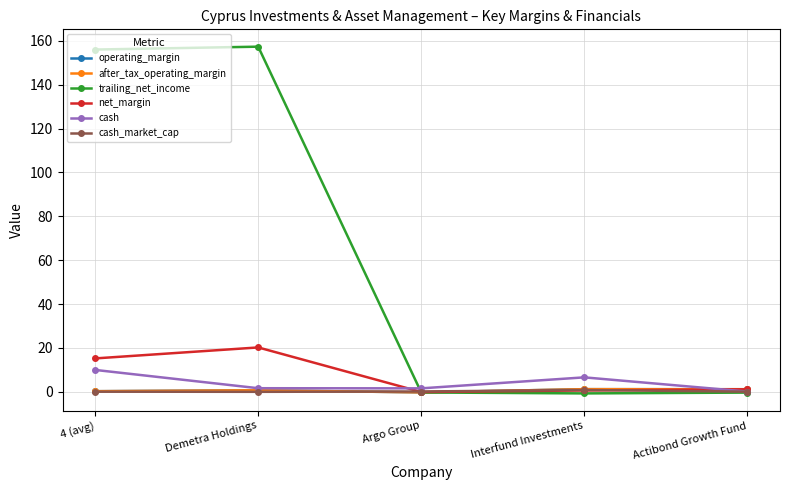

What is the greatest value displayed?

157.3